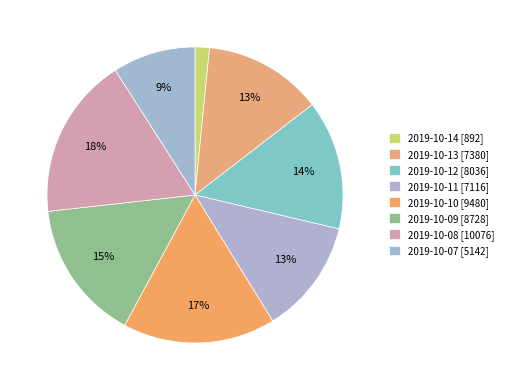

To the nearest percent, what is the difference between the largest and smallest slice percentages?

16%